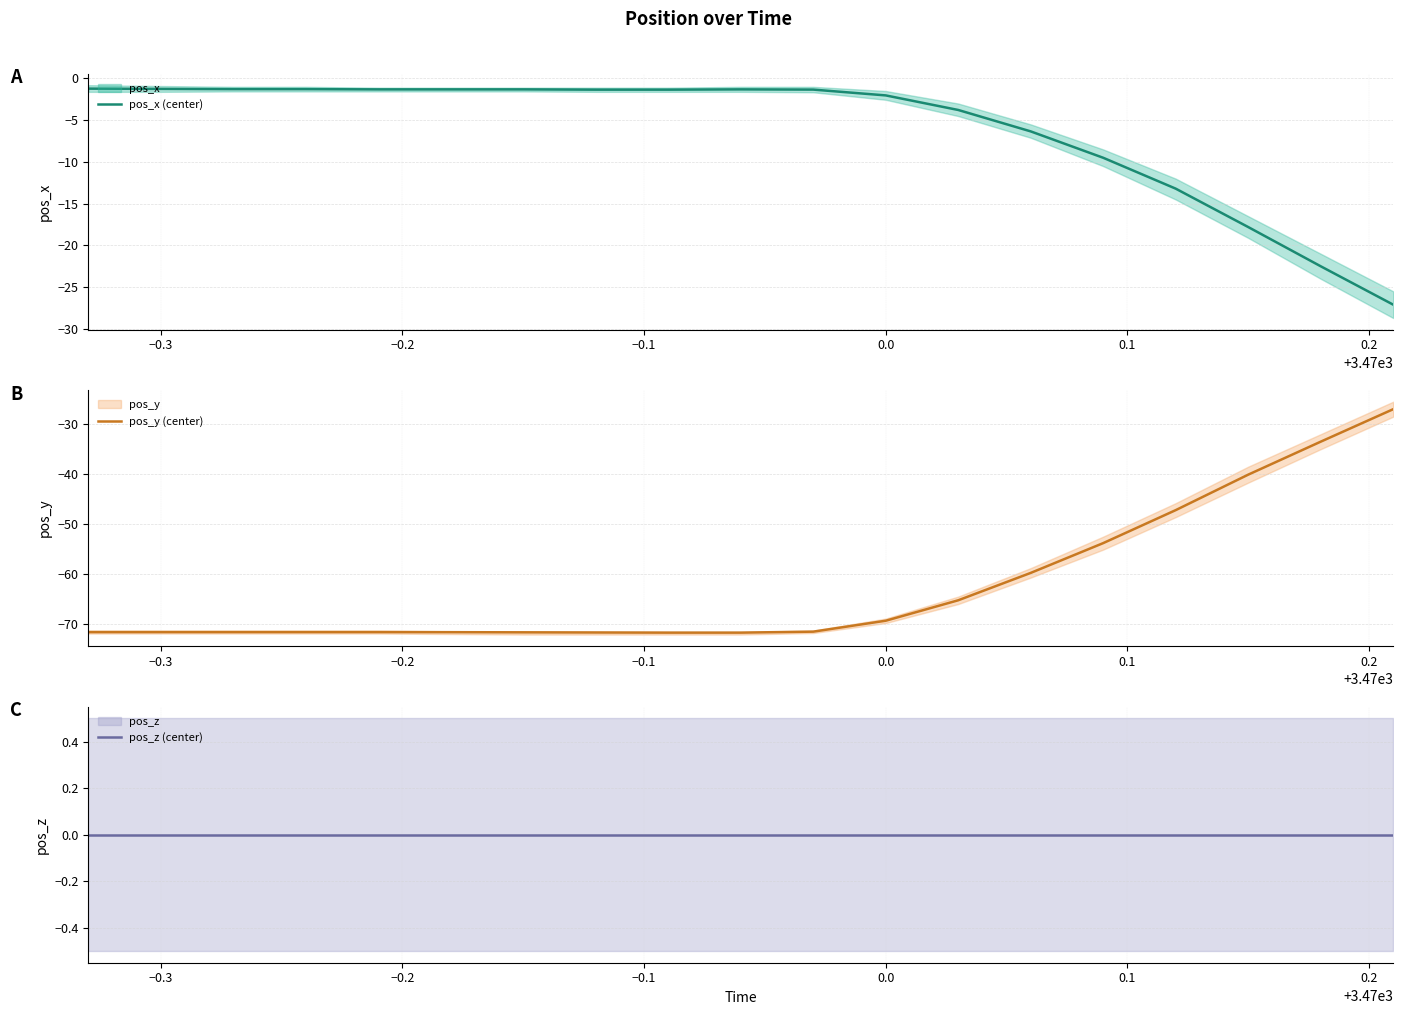

What is the highest value of the pos_y (center) series?

-27.0